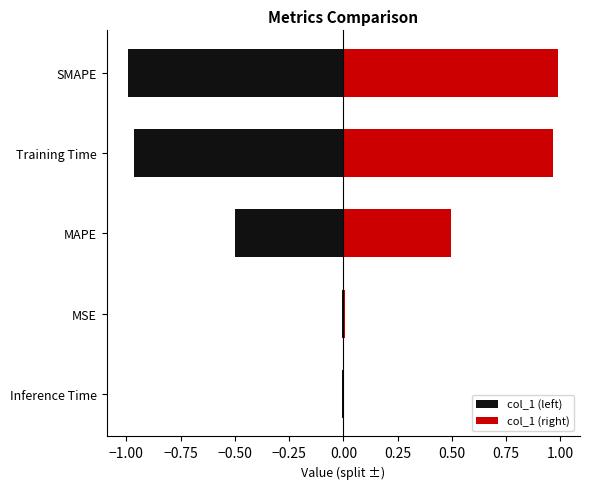

True or false: col_1 (right) has a value of 0.3 at MAPE.

False